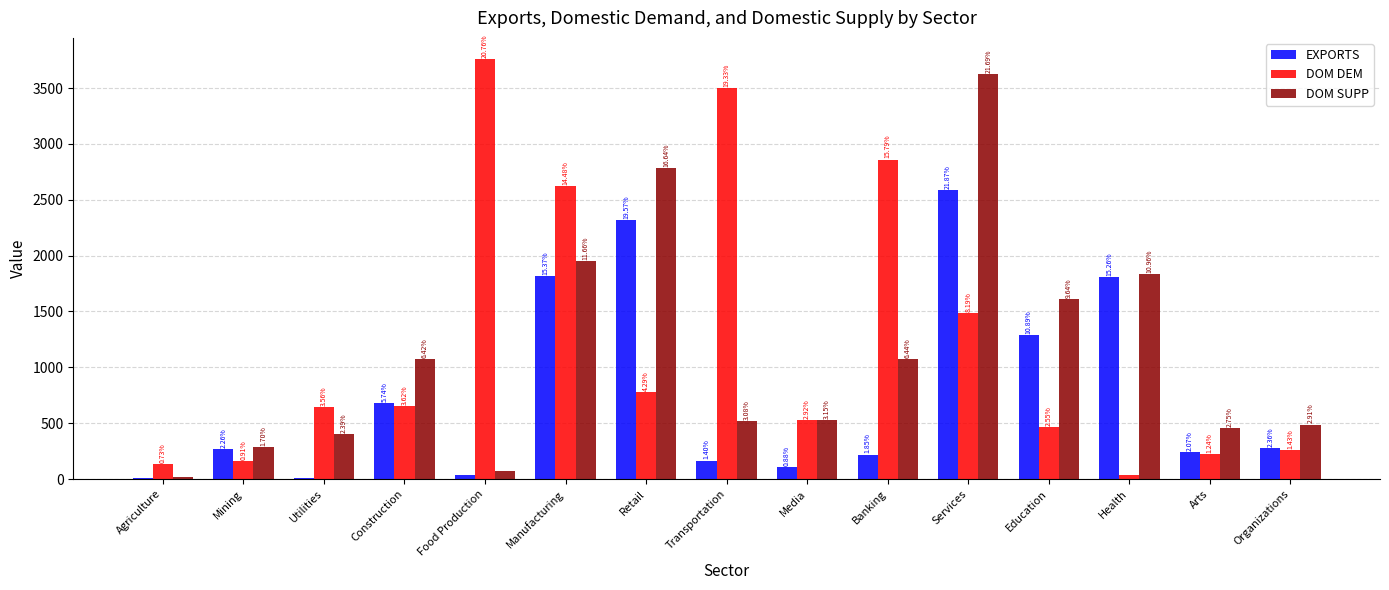

What are all the series names shown in the legend?

EXPORTS, DOM DEM, DOM SUPP